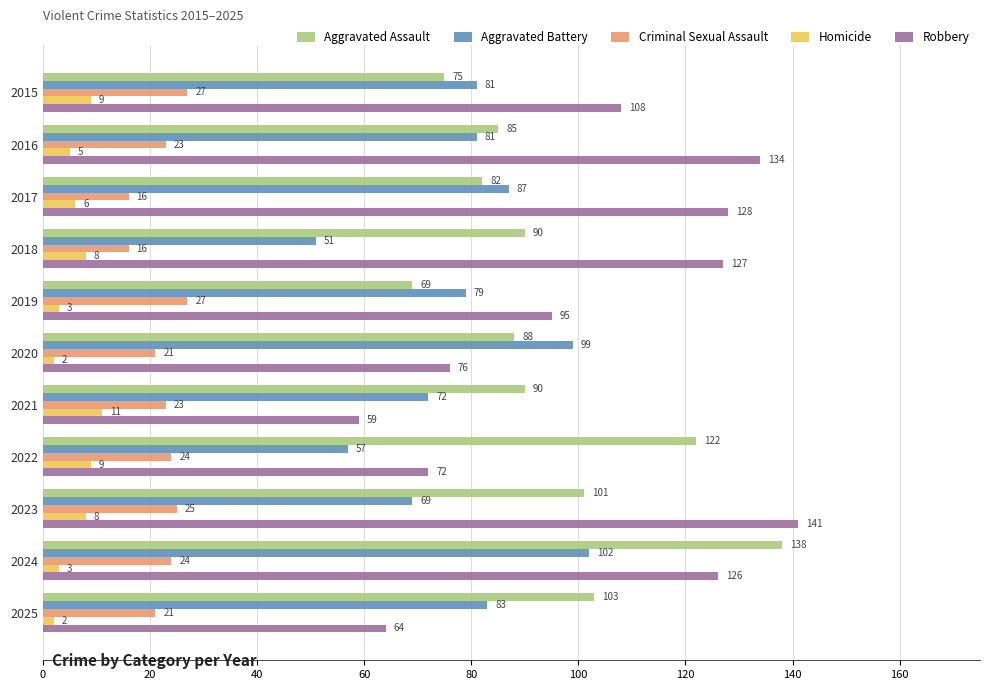

What is the total value across all series at 2025?

273